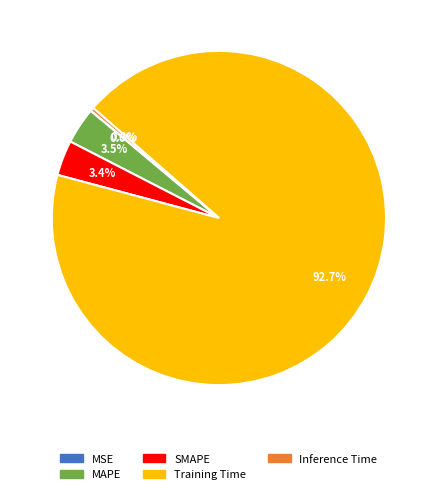

Is it true that Inference Time is 11% of the pie?

False